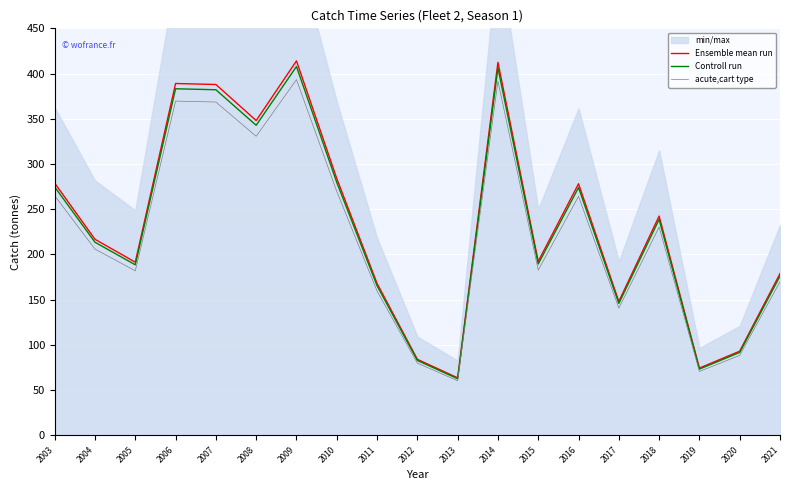

Rank the series at 2012 from lowest to highest value.

acute,cart type, Controll run, Ensemble mean run